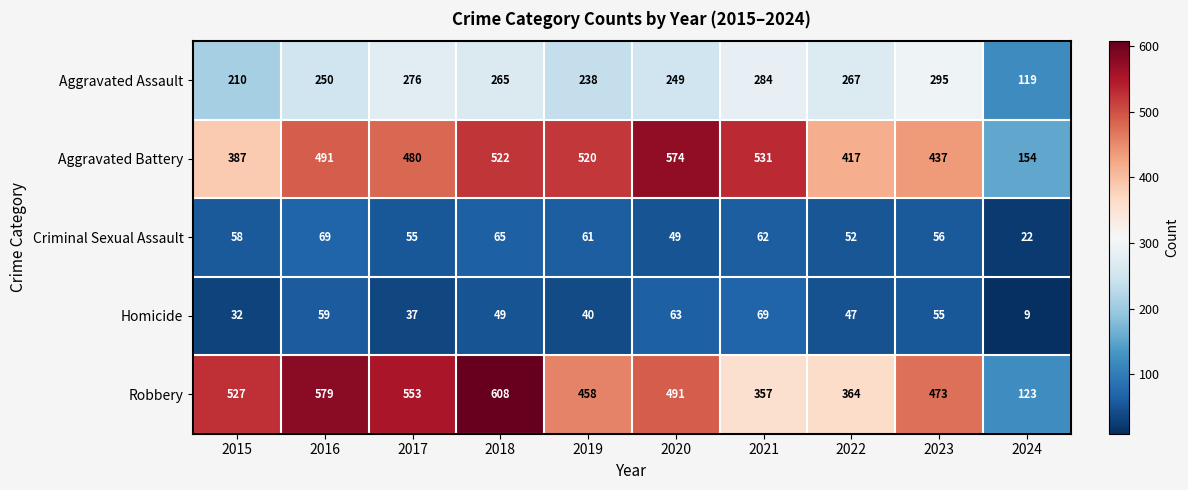

Which series has the widest spread of values?

Robbery